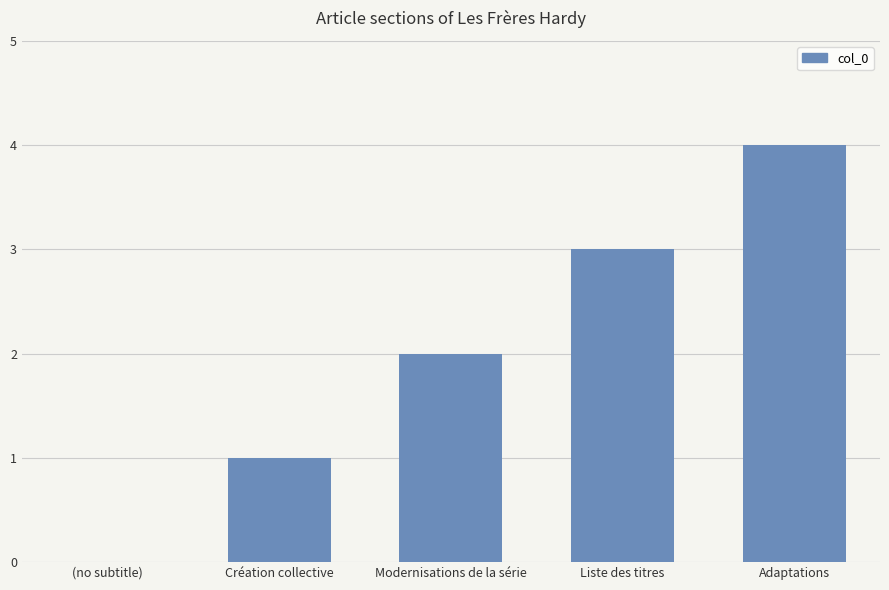

How many values are between 1 and 3?

3